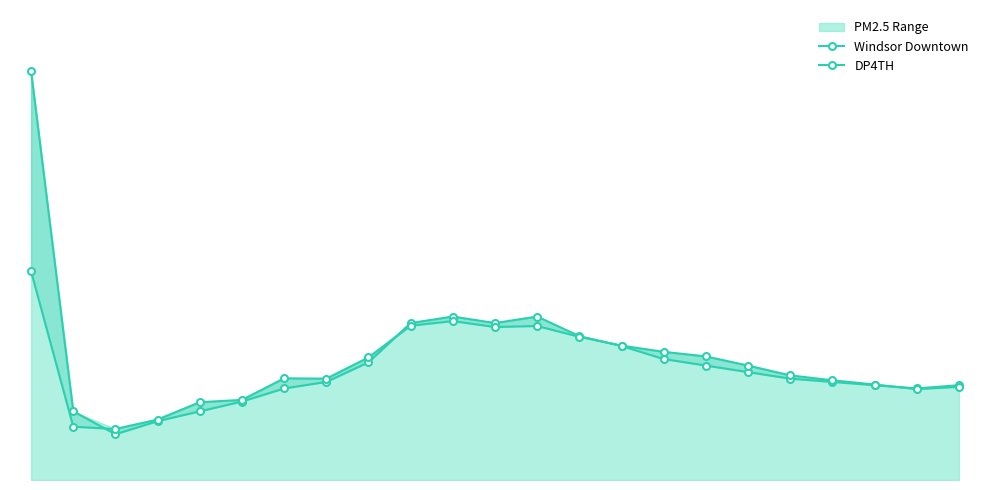

What is the sum of all DP4TH values?

796.7